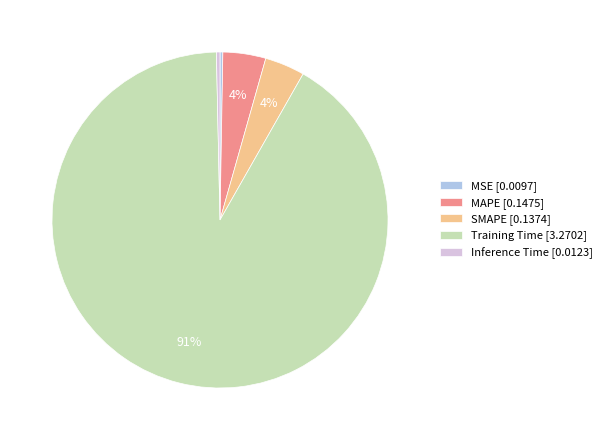

Which category accounts for the majority?

Training Time